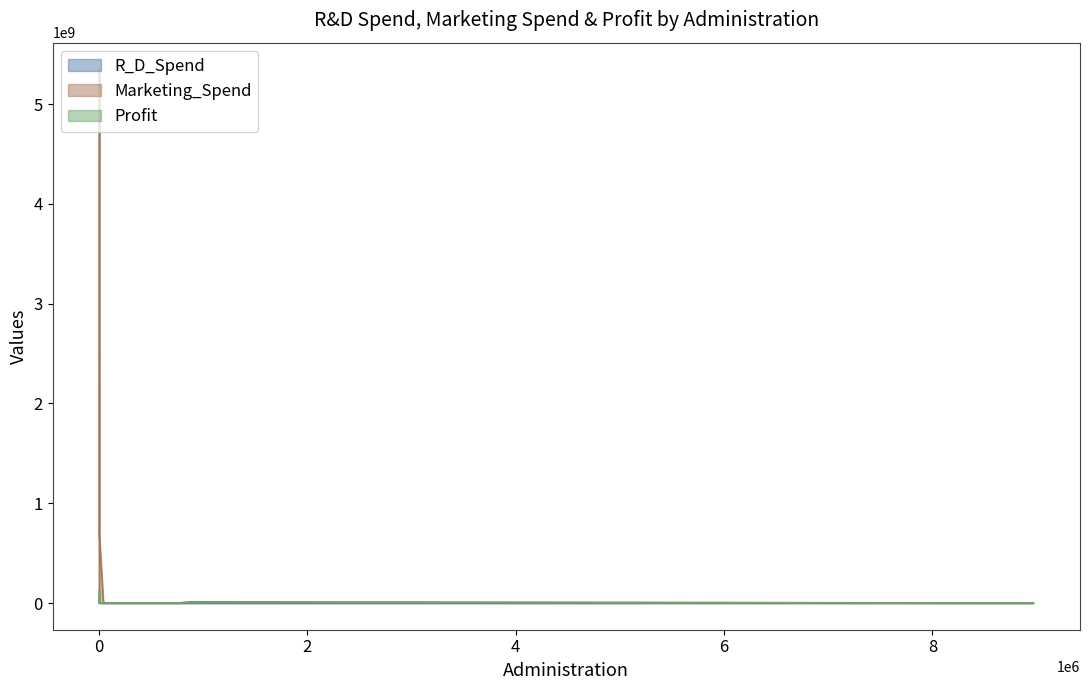

At which category does Profit reach its first local peak?

6475